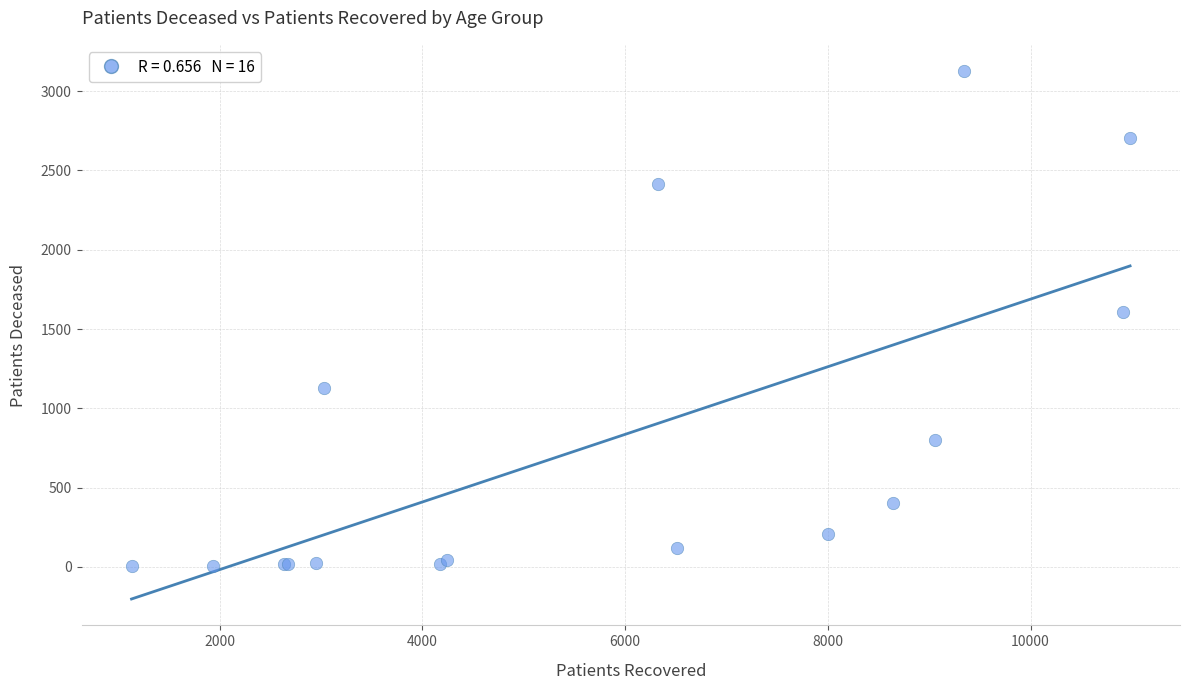

What Y value in the scatter plot is closest to 1564?

1610